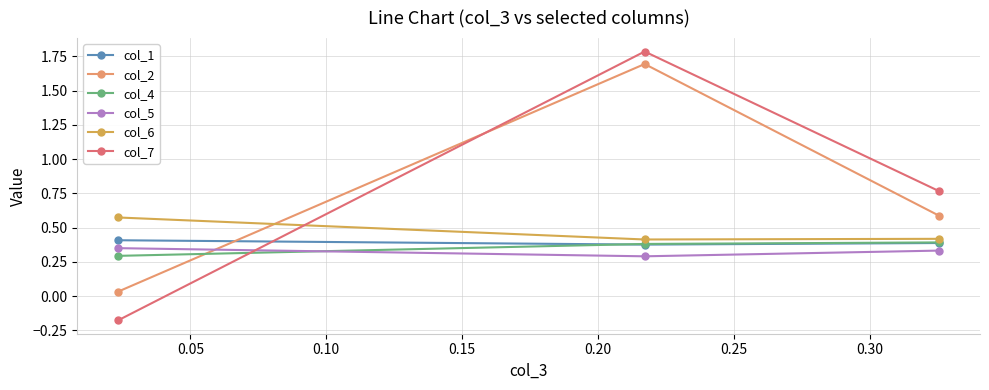

Which series has the widest spread of values?

col_7